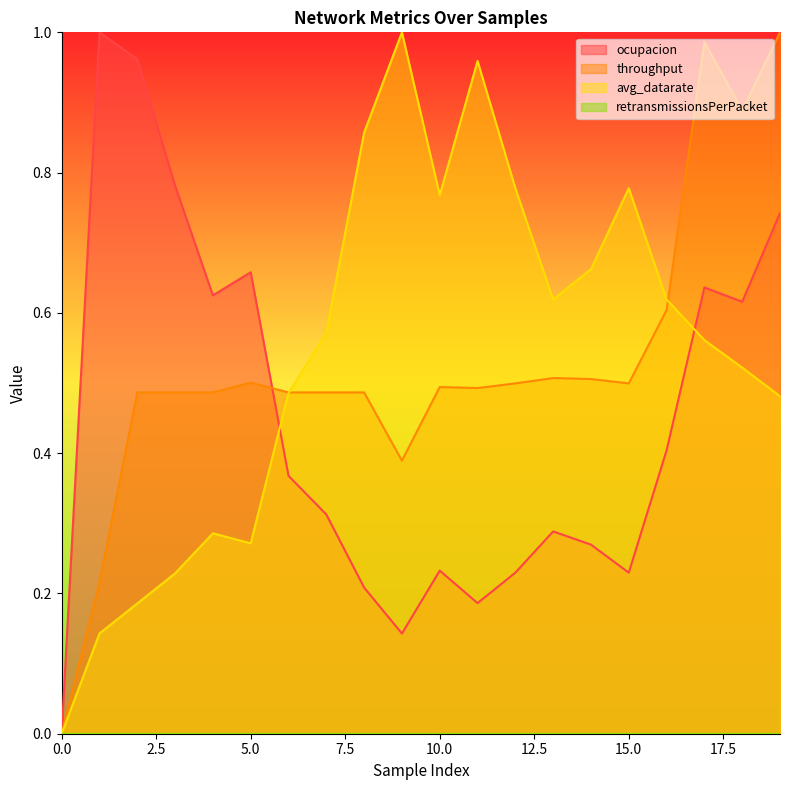

Reading left to right, list all the values displayed in this chart.

ocupacion: 0.0	1.0	1.0	0.8	0.6	0.7	0.4	0.3	0.2	0.1	0.2	0.2	0.2	0.3	0.3	0.2	0.4	0.6	0.6	0.7
throughput: 0.0	0.2	0.5	0.5	0.5	0.5	0.5	0.5	0.5	0.4	0.5	0.5	0.5	0.5	0.5	0.5	0.6	1.0	0.9	1.0
avg_datarate: 0.0	0.1	0.2	0.2	0.3	0.3	0.5	0.6	0.9	1.0	0.8	1.0	0.8	0.6	0.7	0.8	0.6	0.6	0.5	0.5